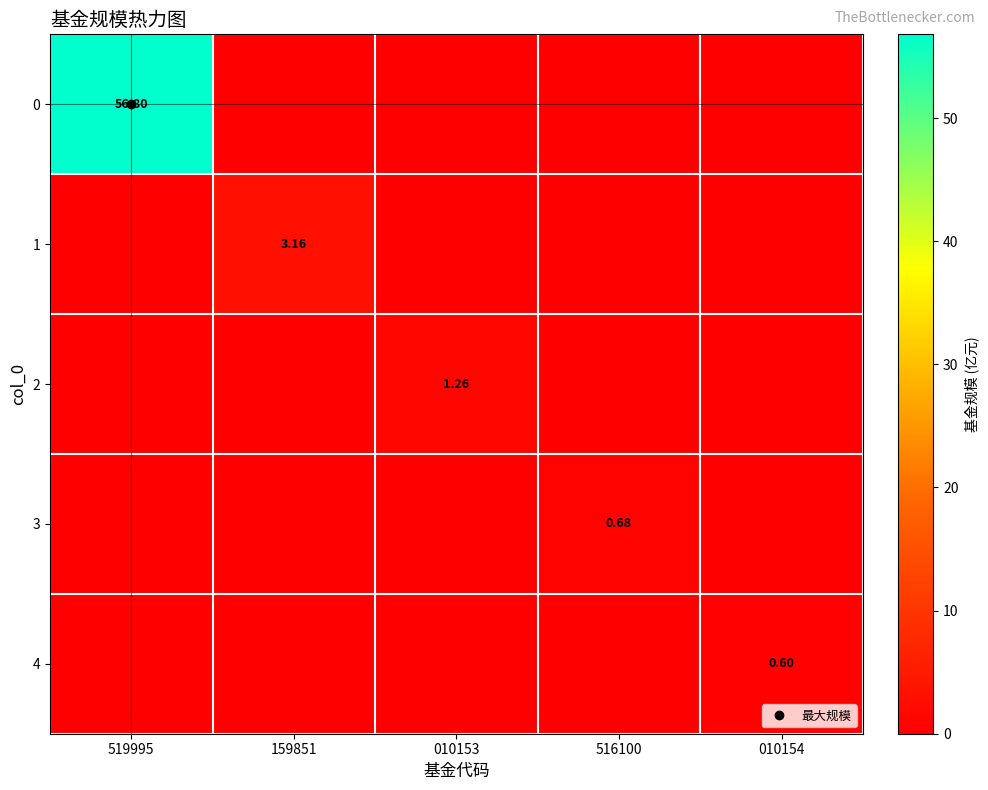

The 0 series shows 77.1 at 519995. True or false?

False